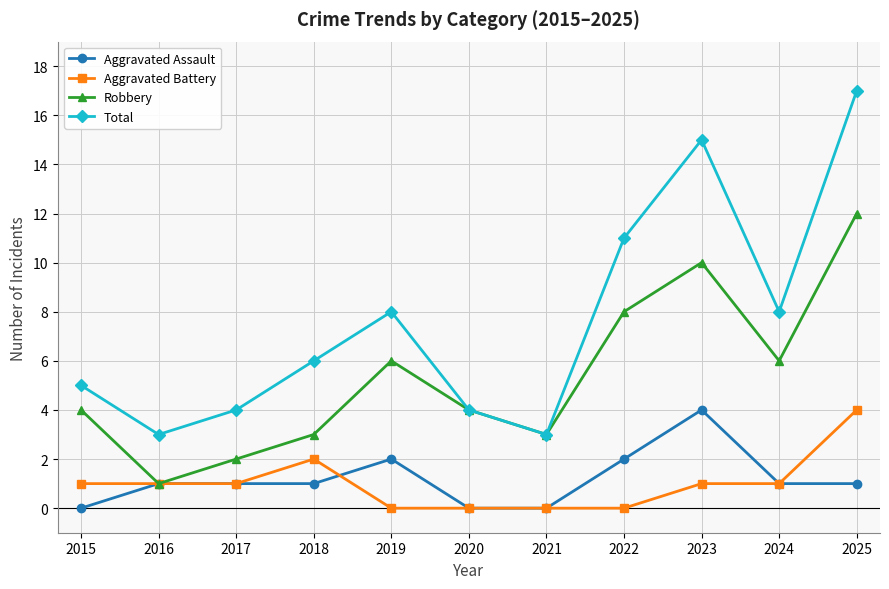

Where is the first local maximum for Total?

2019